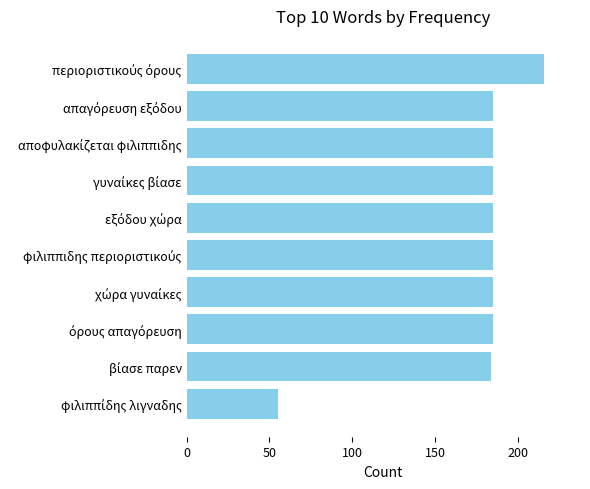

Reading bottom to top, list all the values displayed in this chart.

55	184	185	185	185	185	185	185	185	216